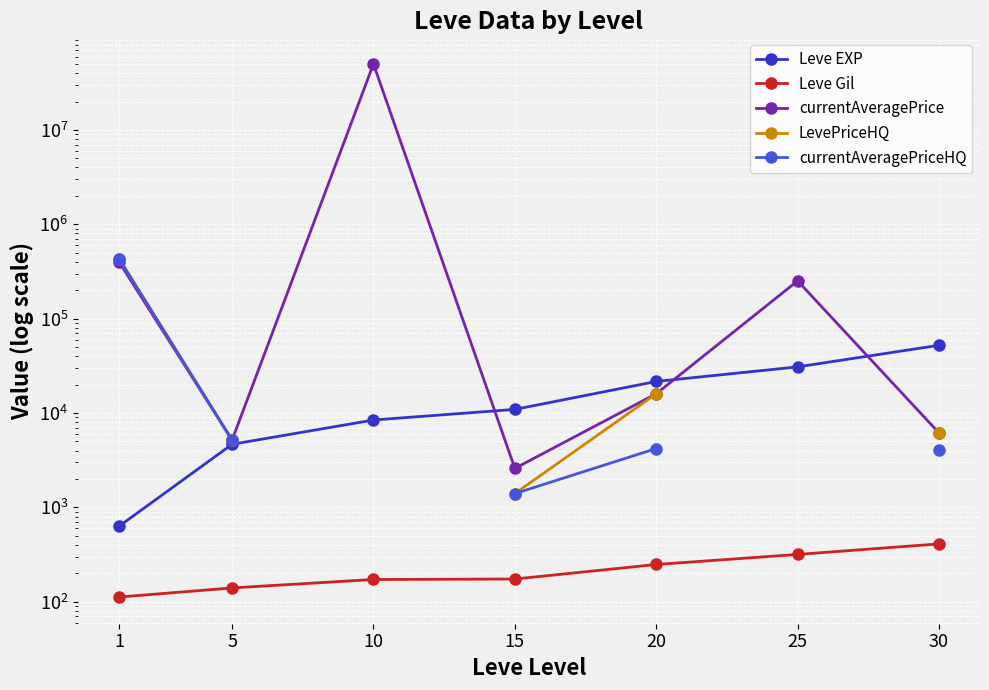

Which series has the largest total across all categories?

currentAveragePrice